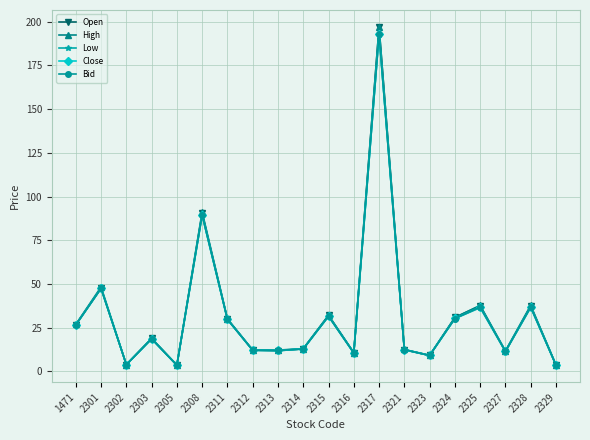

What is the maximum value shown in the chart?

197.0